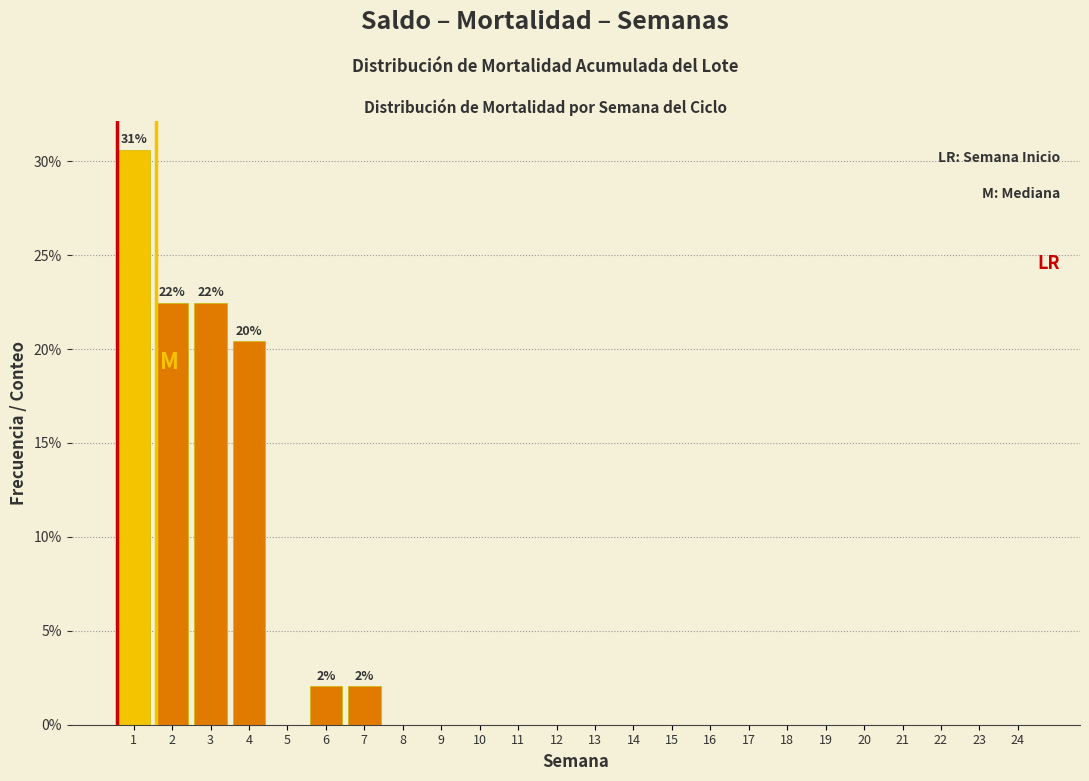

Reading left to right, transcribe all the data shown in this chart.

1=30.6	2=22.4	3=22.4	4=20.4	5=0.0	6=2.0	7=2.0	8=0.0	9=0.0	10=0.0	11=0.0	12=0.0	13=0.0	14=0.0	15=0.0	16=0.0	17=0.0	18=0.0	19=0.0	20=0.0	21=0.0	22=0.0	23=0.0	24=0.0